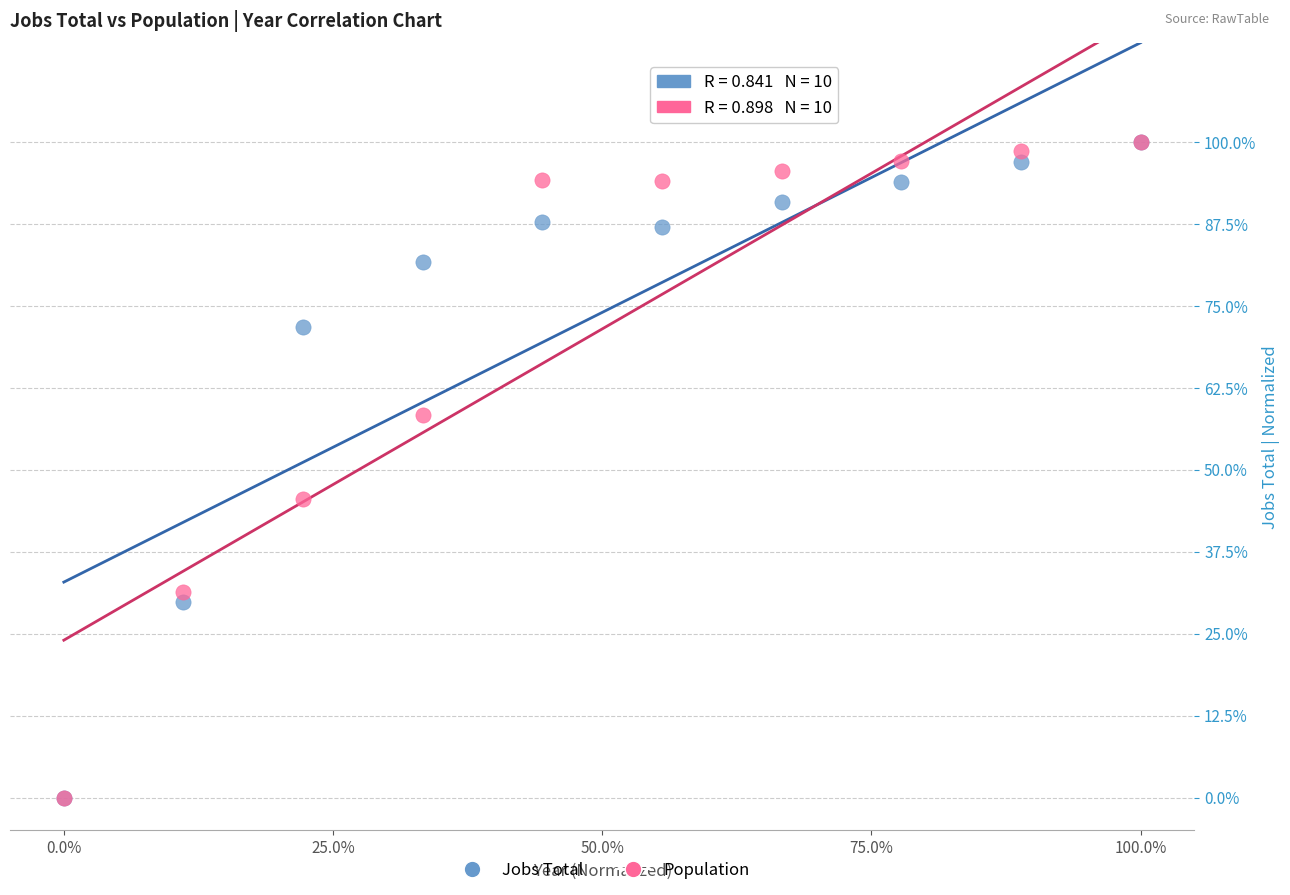

What are all the series names shown in the legend?

Jobs Total, Population